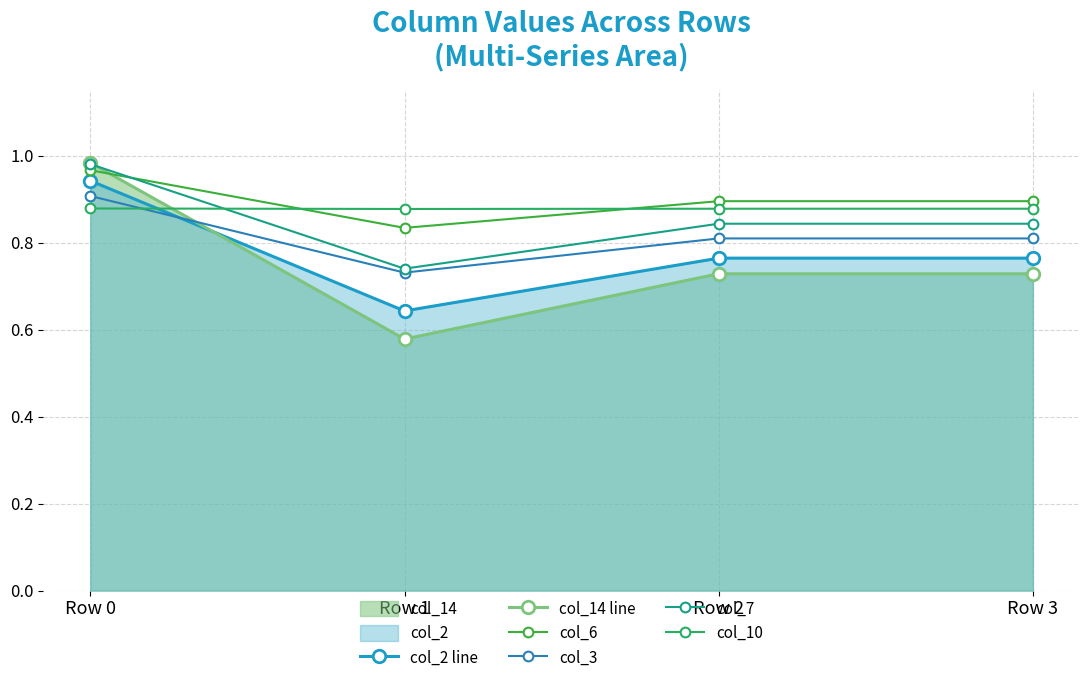

What is the value of the col_10 point at the 3rd from the left?

0.9